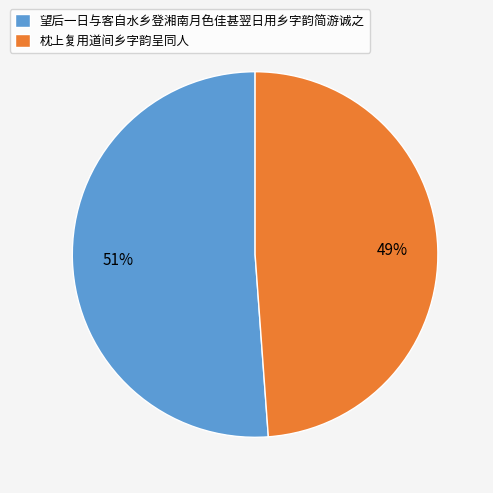

What is the smallest slice in the pie chart?

枕上复用道间乡字韵呈同人